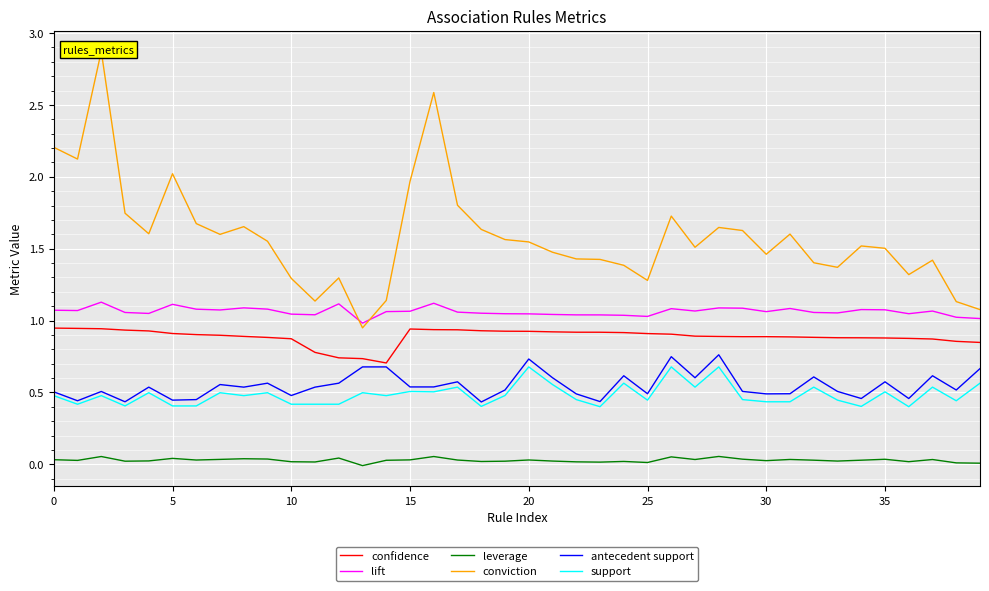

What is the difference between the support values at 18 and 16?

0.1